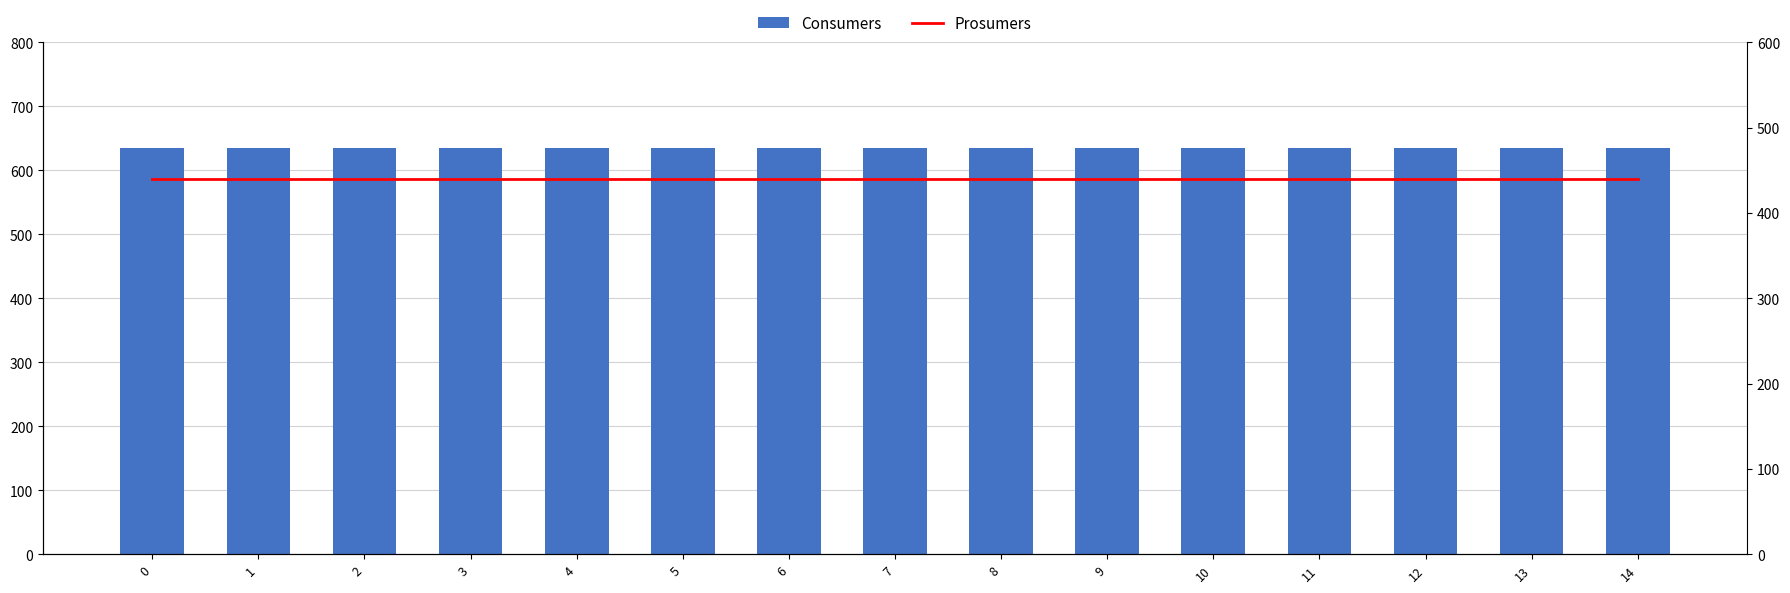

How many distinct data groups are displayed?

2